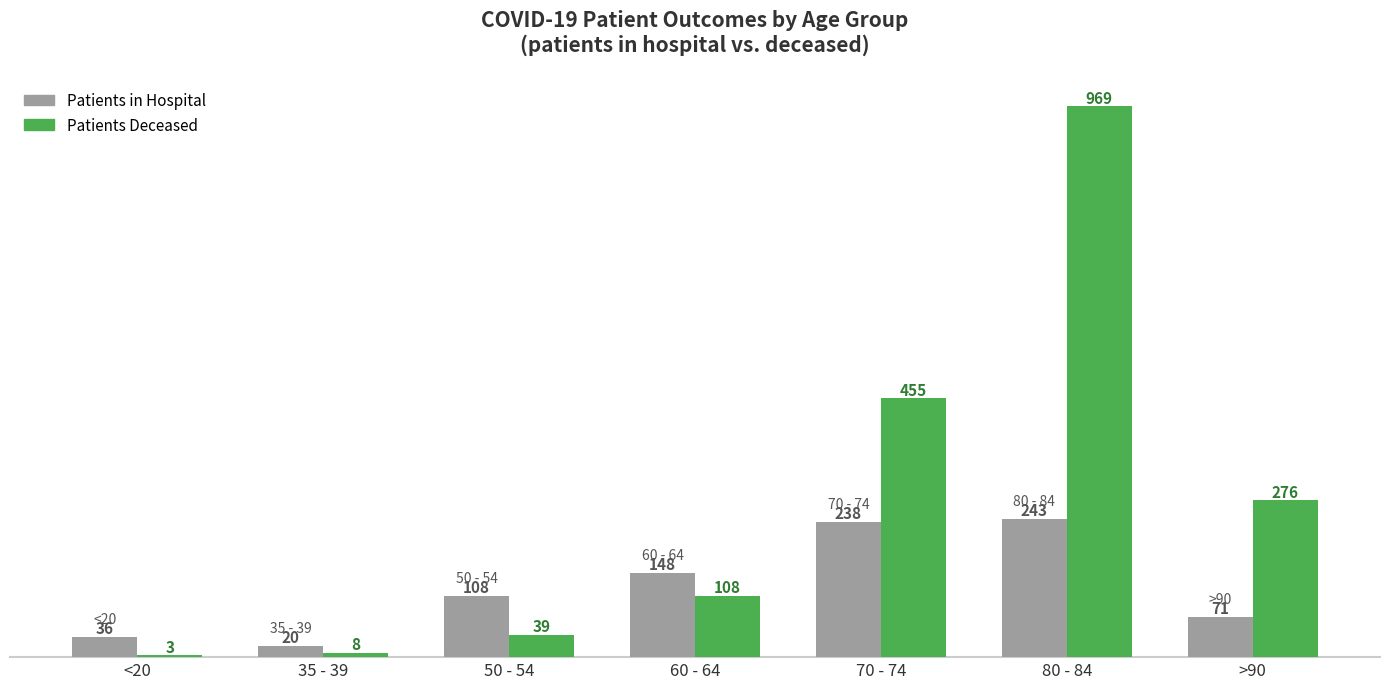

How many groups of bars are there?

7